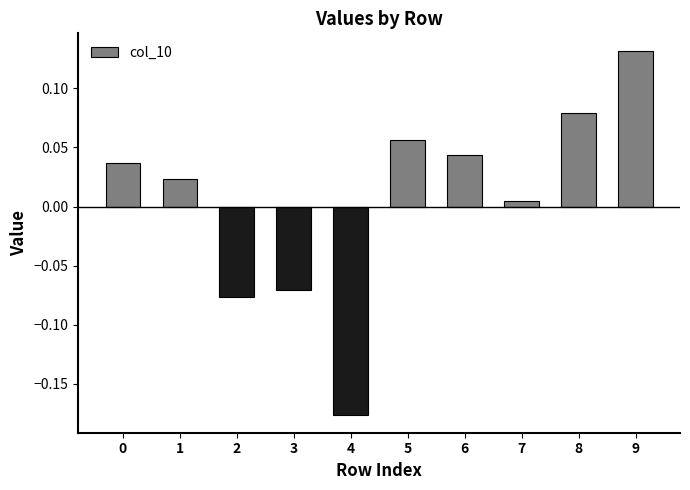

What is the change in value from 3 to 6?

+0.1